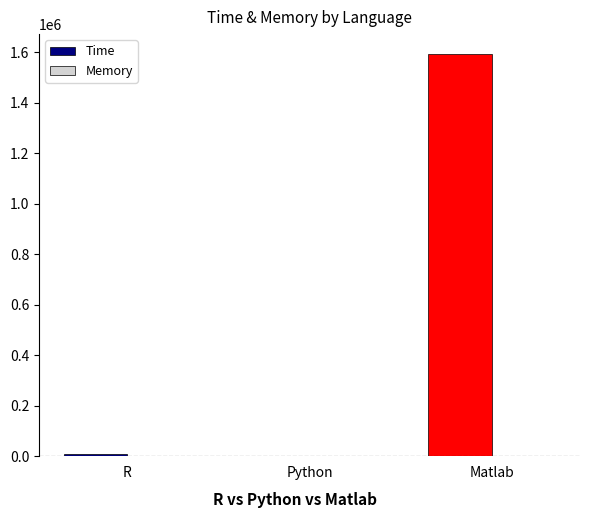

How many distinct data groups are displayed?

2